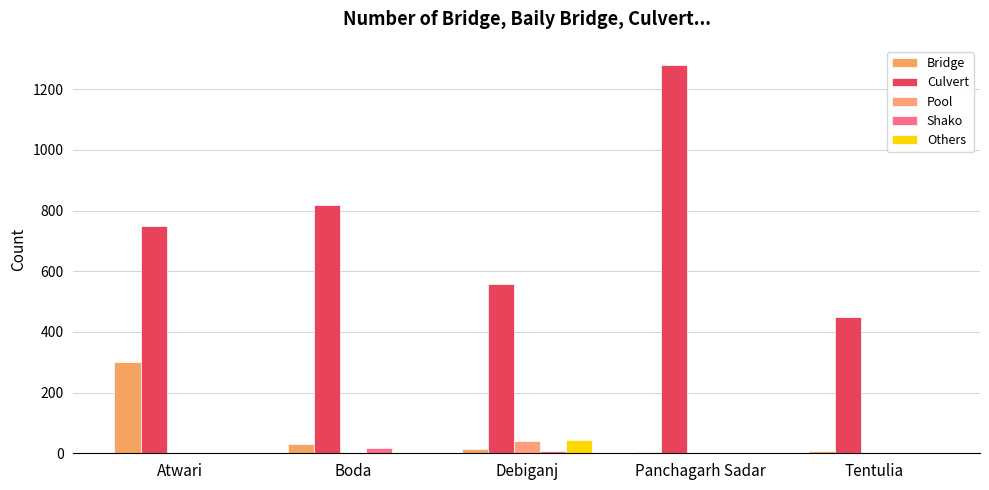

Does the chart contain stacked bars?

No